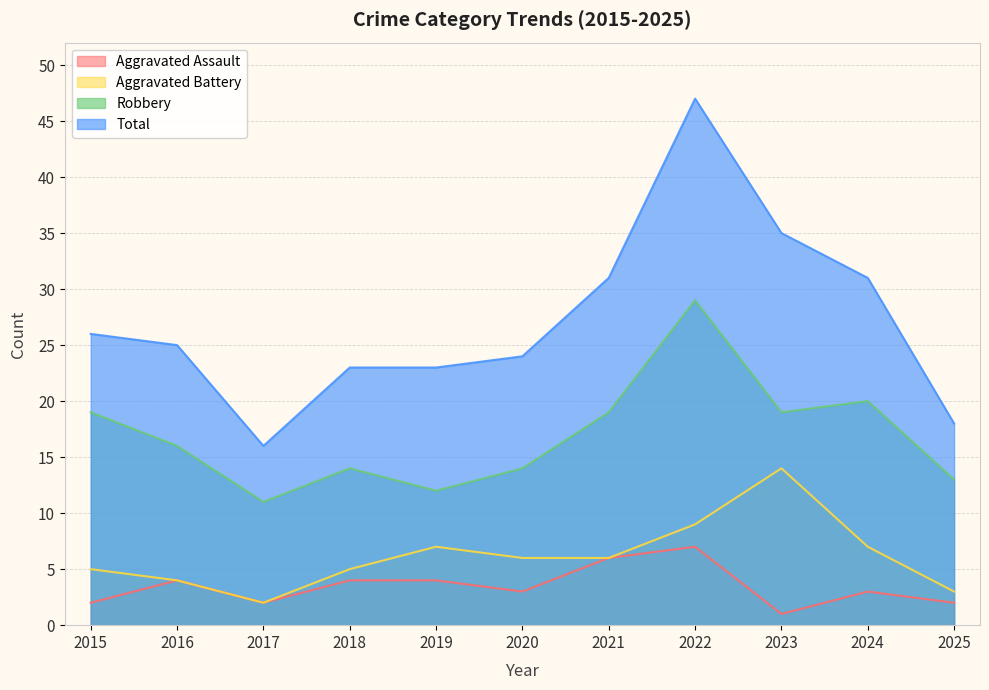

What are all the series names shown in the legend?

Aggravated Assault, Aggravated Battery, Robbery, Total